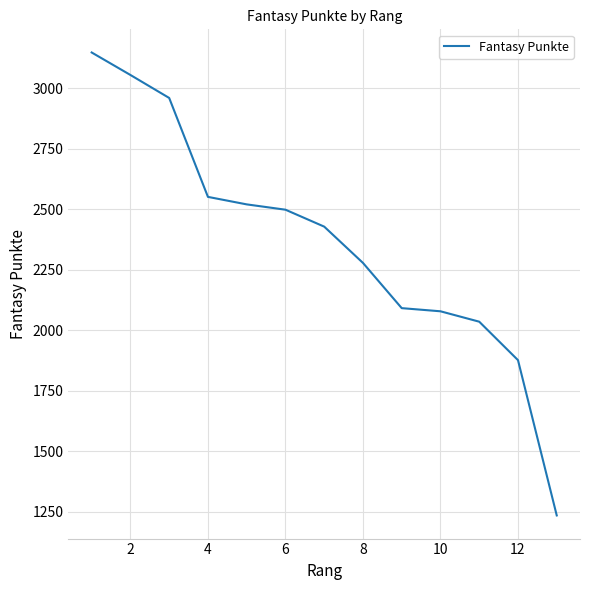

What is the smallest value displayed?

1234